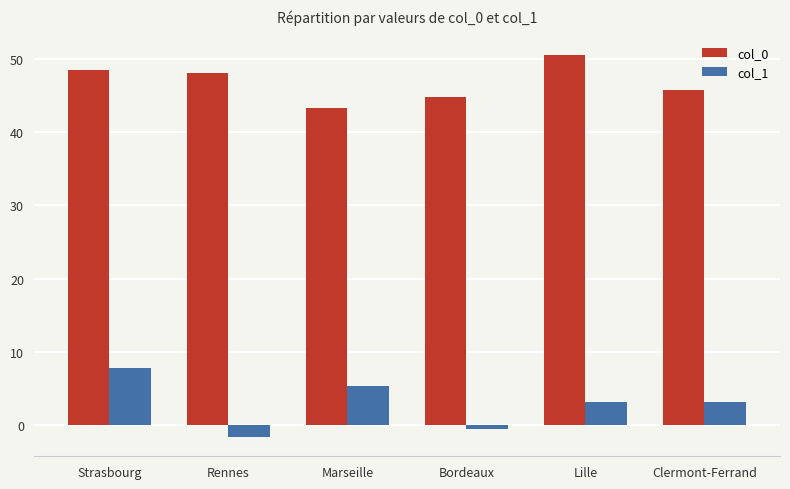

The value of col_0 at Clermont-Ferrand is 24.9. True or false?

False